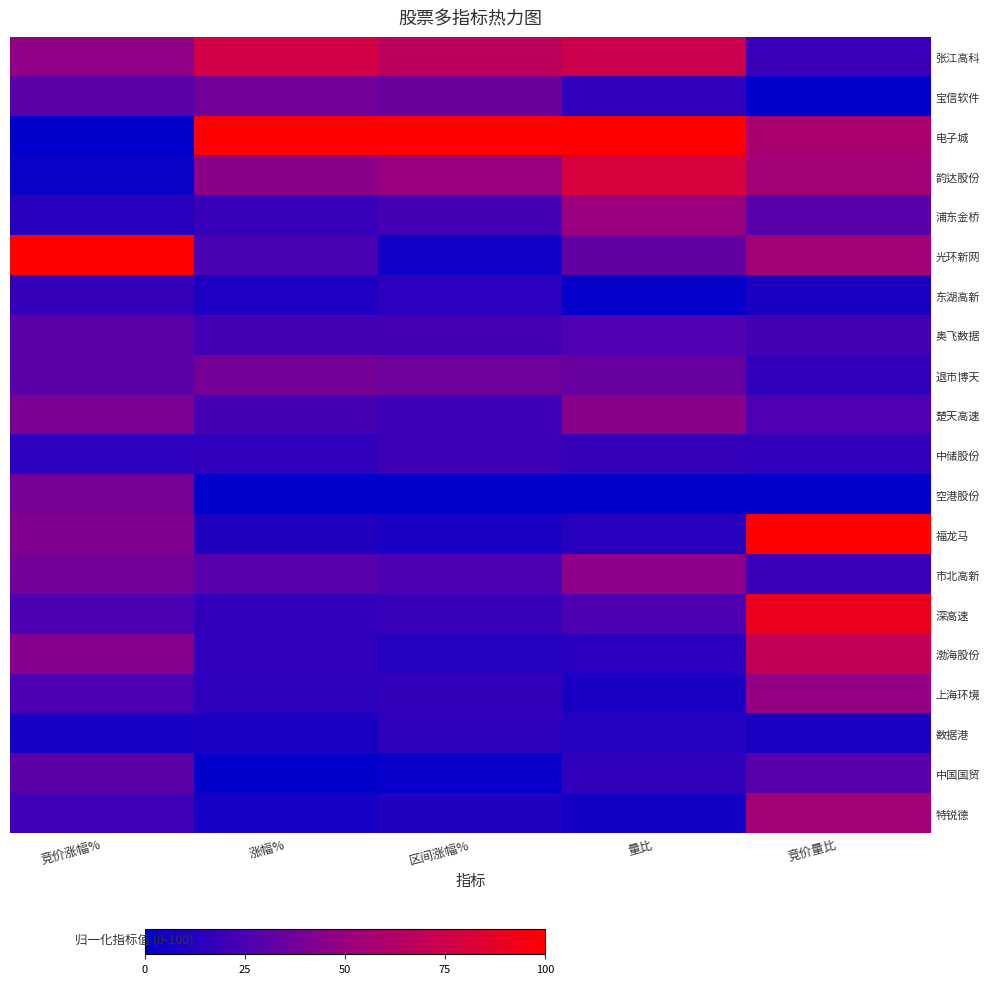

Reading right to left, extract all data points from this chart.

张江高科: 竞价量比=19.4	量比=74.9	区间涨幅%=67.1	涨幅%=77.7	竞价涨幅%=47.1
宝信软件: 竞价量比=0.0	量比=16.3	区间涨幅%=35.5	涨幅%=37.2	竞价涨幅%=29.9
电子城: 竞价量比=58.1	量比=100.0	区间涨幅%=100.0	涨幅%=100.0	竞价涨幅%=0.0
韵达股份: 竞价量比=54.8	量比=79.9	区间涨幅%=49.8	涨幅%=45.3	竞价涨幅%=3.6
浦东金桥: 竞价量比=29.0	量比=50.6	区间涨幅%=23.3	涨幅%=18.5	竞价涨幅%=13.1
光环新网: 竞价量比=54.8	量比=32.6	区间涨幅%=5.5	涨幅%=23.9	竞价涨幅%=100.0
东湖高新: 竞价量比=9.7	量比=1.8	区间涨幅%=14.5	涨幅%=10.1	竞价涨幅%=17.6
奥飞数据: 竞价量比=22.6	量比=26.0	区间涨幅%=21.9	涨幅%=21.9	竞价涨幅%=29.9
退市博天: 竞价量比=16.1	量比=34.2	区间涨幅%=36.2	涨幅%=38.0	竞价涨幅%=29.9
楚天高速: 竞价量比=25.8	量比=45.5	区间涨幅%=20.0	涨幅%=23.0	竞价涨幅%=40.7
中储股份: 竞价量比=16.1	量比=17.5	区间涨幅%=20.5	涨幅%=15.9	竞价涨幅%=14.5
空港股份: 竞价量比=0.0	量比=0.0	区间涨幅%=0.0	涨幅%=0.3	竞价涨幅%=38.9
福龙马: 竞价量比=100.0	量比=13.3	区间涨幅%=8.9	涨幅%=11.2	竞价涨幅%=42.5
市北高新: 竞价量比=19.4	量比=46.3	区间涨幅%=25.6	涨幅%=28.6	竞价涨幅%=38.5
深高速: 竞价量比=90.3	量比=25.1	区间涨幅%=18.1	涨幅%=16.4	竞价涨幅%=25.3
渤海股份: 竞价量比=71.0	量比=13.9	区间涨幅%=12.7	涨幅%=15.6	竞价涨幅%=43.4
上海环境: 竞价量比=48.4	量比=8.4	区间涨幅%=16.8	涨幅%=15.0	竞价涨幅%=25.3
数据港: 竞价量比=9.7	量比=11.9	区间涨幅%=15.5	涨幅%=8.4	竞价涨幅%=7.7
中国国贸: 竞价量比=29.0	量比=16.1	区间涨幅%=2.2	涨幅%=0.0	竞价涨幅%=29.9
特锐德: 竞价量比=54.8	量比=6.7	区间涨幅%=11.5	涨幅%=7.6	竞价涨幅%=20.8